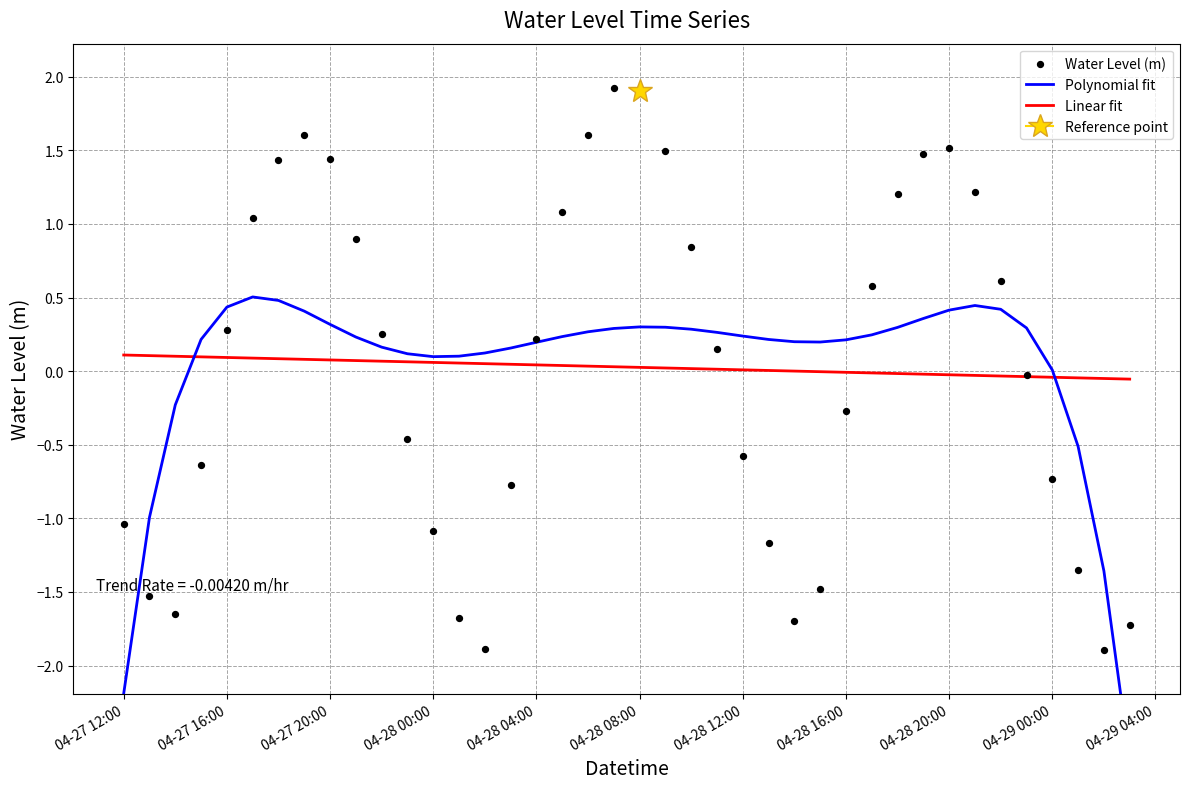

Which series reaches the maximum Y coordinate?

Water Level (m)